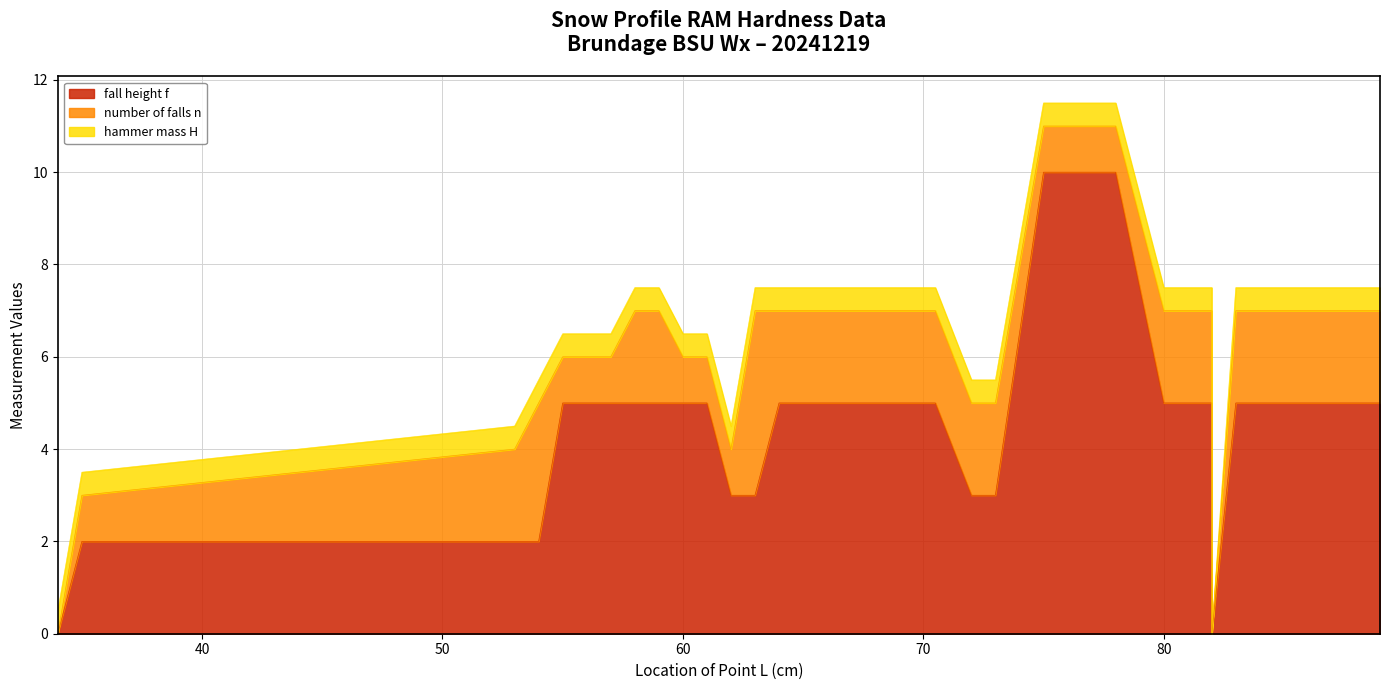

List the labels in order of number_of_falls_n value, largest first.

63.0, 54.0, 53.0, 58.0, 59.0, 64.0, 65.5, 70.5, 72.0, 73.0, 80.0, 81.0, 82.0, 83.0, 84.0, 86.0, 87.0, 88.0, 89.0, 89.0, 35.0, 55.0, 56.0, 57.0, 60.0, 61.0, 62.0, 75.0, 76.0, 77.0, 78.0, 34.0, 34.0, 82.0